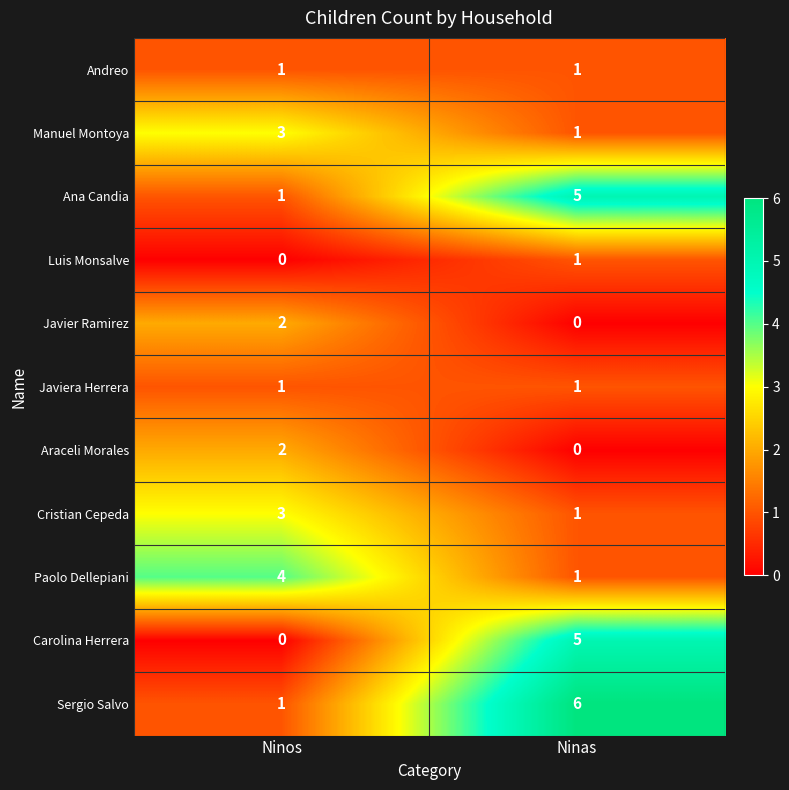

List the labels in order of Javier Ramirez value, largest first.

Ninos, Ninas